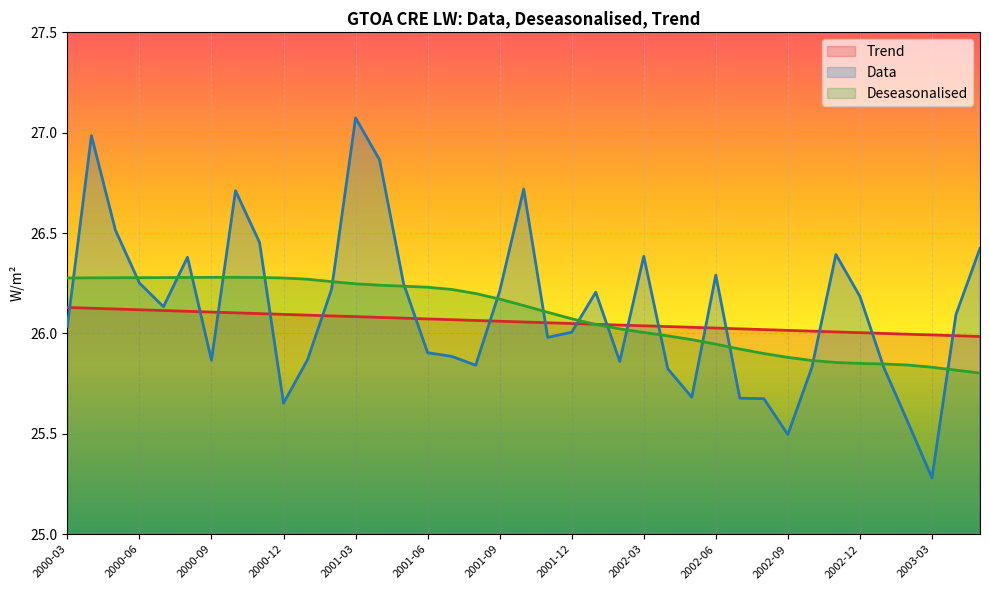

At 2002-09, list the series in order from smallest to largest.

Data, Deseasonalised, Trend